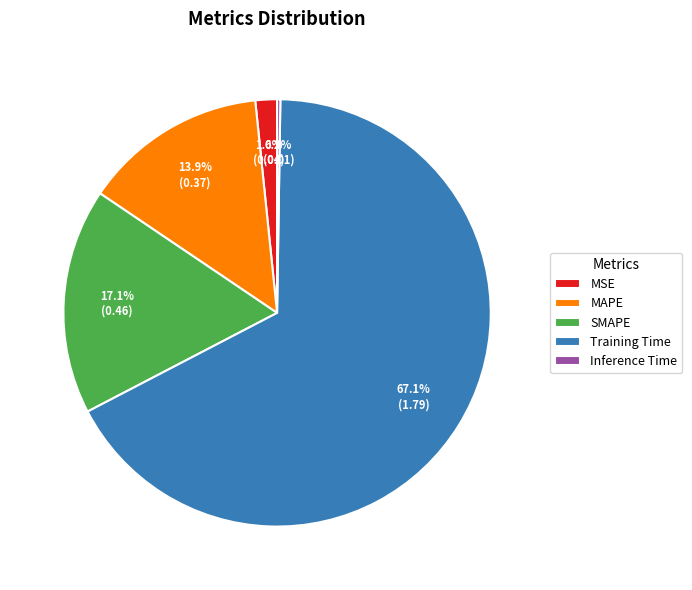

Which category has the biggest portion of the pie?

Training Time